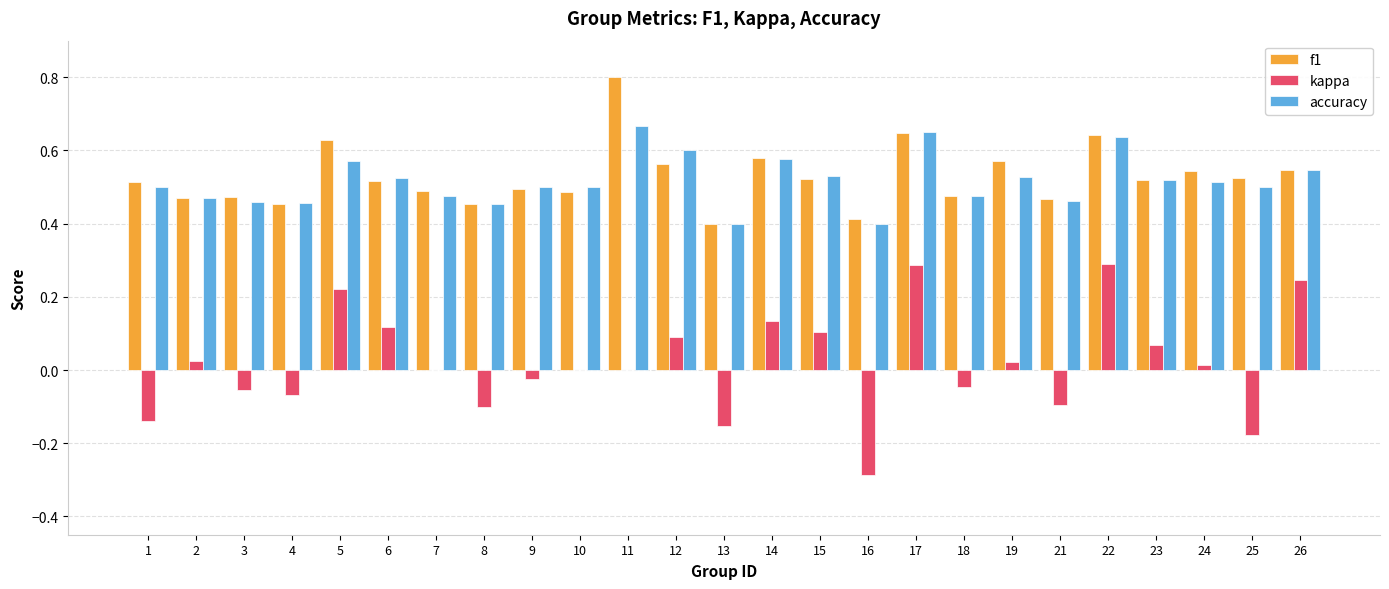

What is the sum of all f1 values?

13.2